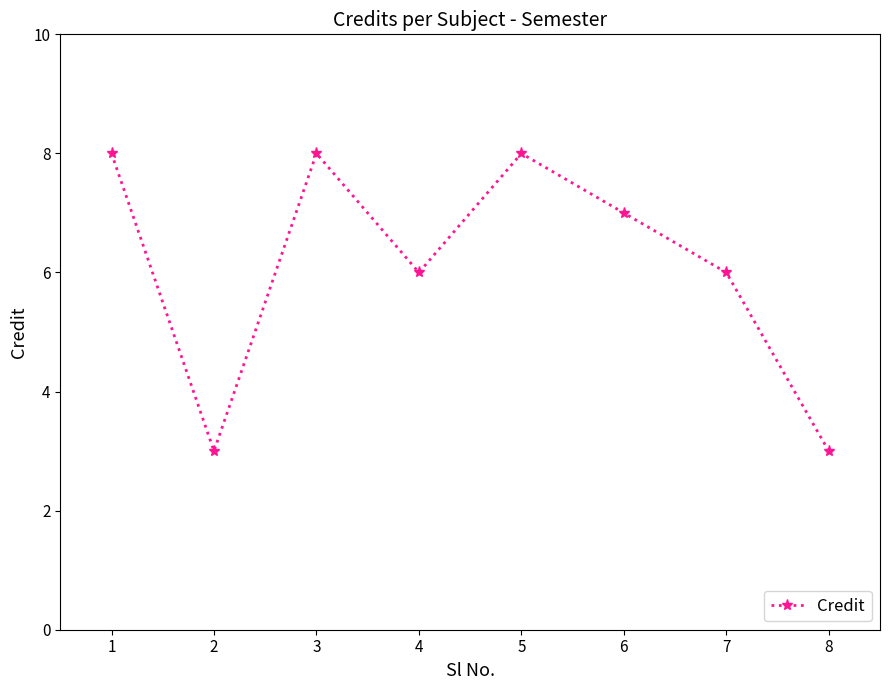

At which category does the data reach its first local valley?

2